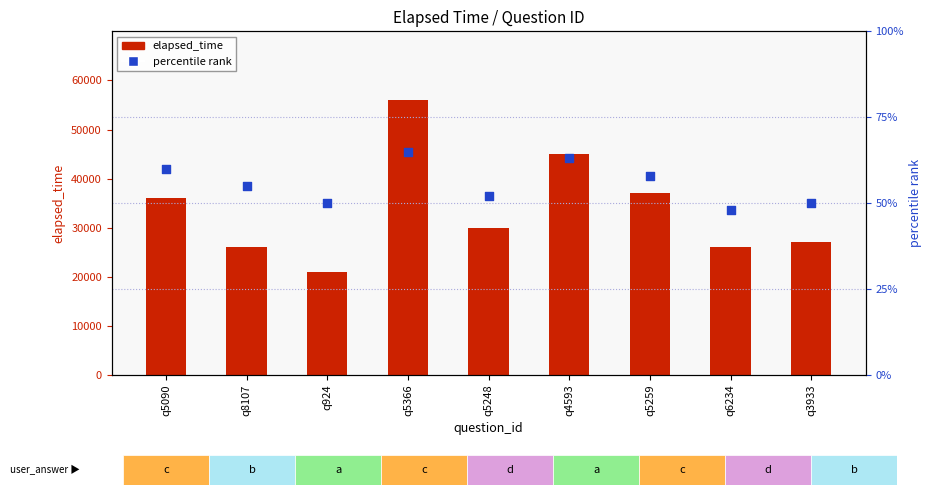

What are all the series names shown in the legend?

elapsed_time, percentile rank